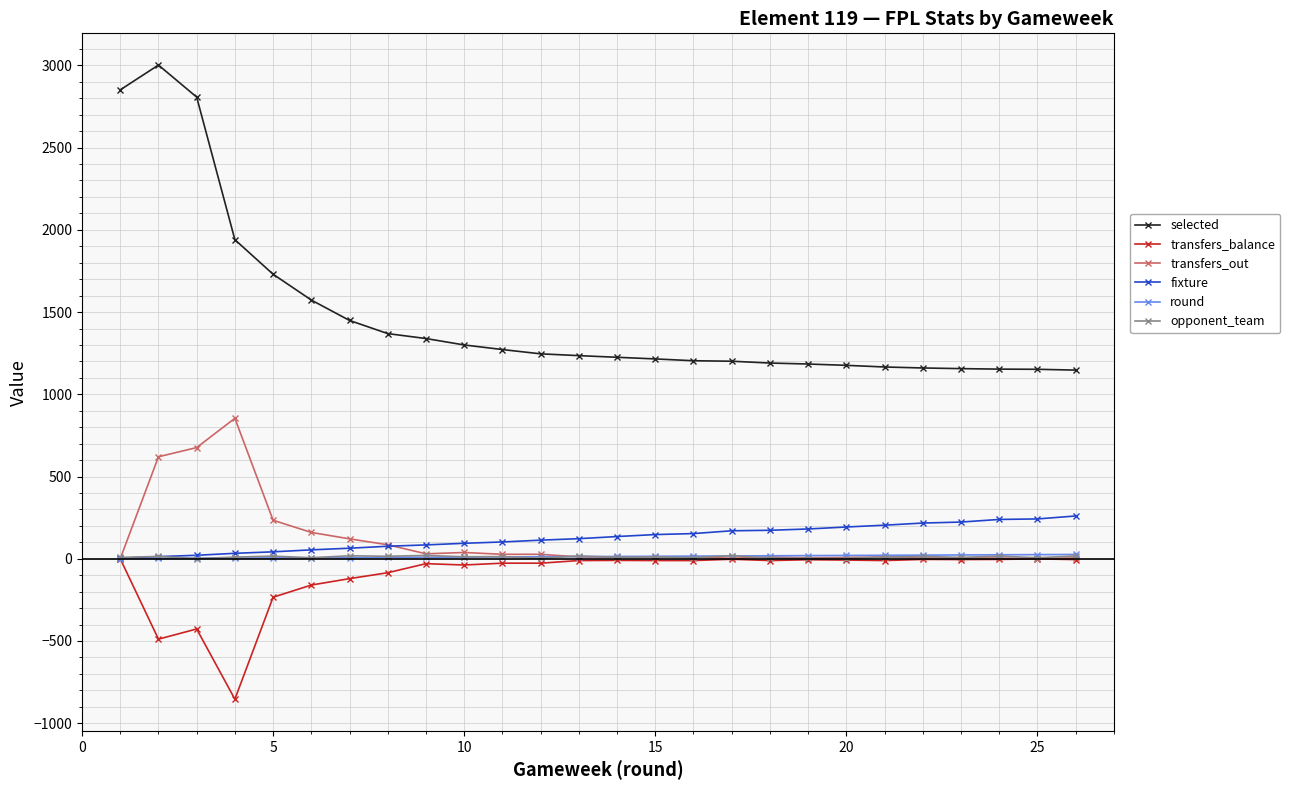

True or false: selected and transfers_balance cross at least once.

False